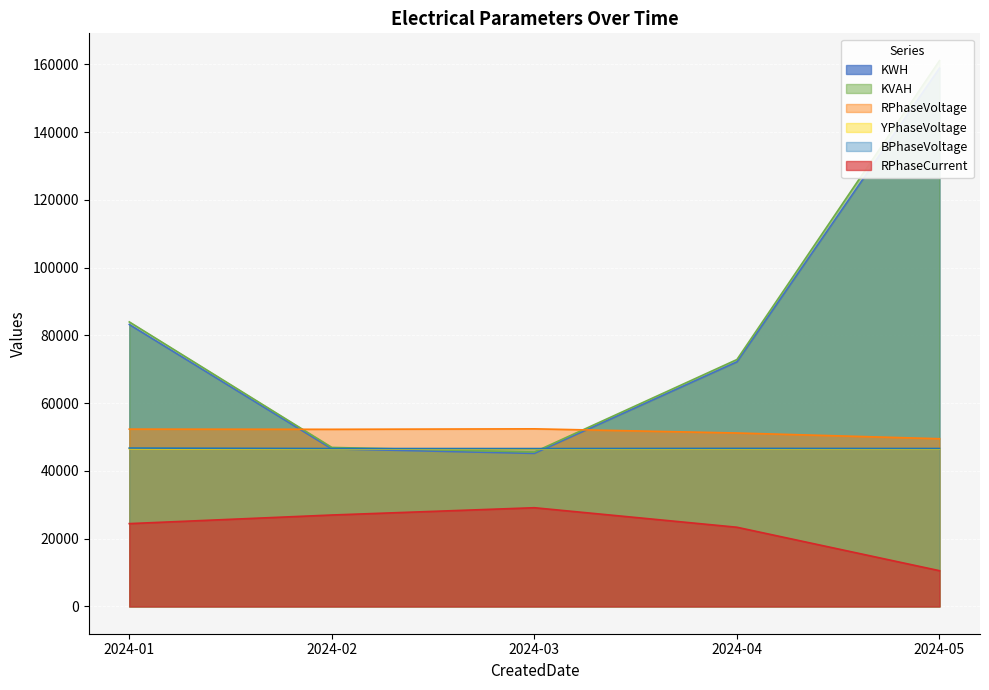

Reading left to right, what are all the values shown in this chart?

KWH: 83226.2	46508.8	45173.6	72215.6	158896.9
KVAH: 83991.8	46936.6	45589.1	72881.5	161122.8
RPhaseVoltage: 52336.4	52287.8	52425.6	51196.6	49507.1
YPhaseVoltage: 46568.4	46463.5	46441.7	46495.1	46463.6
BPhaseVoltage: 46753.8	46610.3	46596.9	46652.0	46619.6
RPhaseCurrent: 24445.7	26988.4	29137.1	23376.3	10548.8